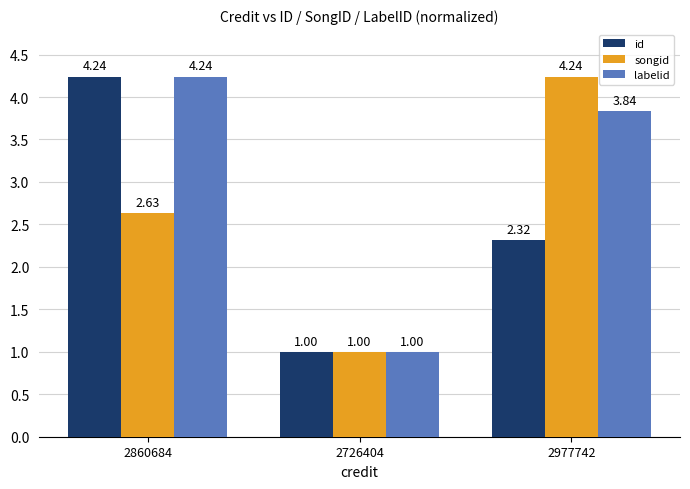

What is the total value across all series at 2977742?

10.4